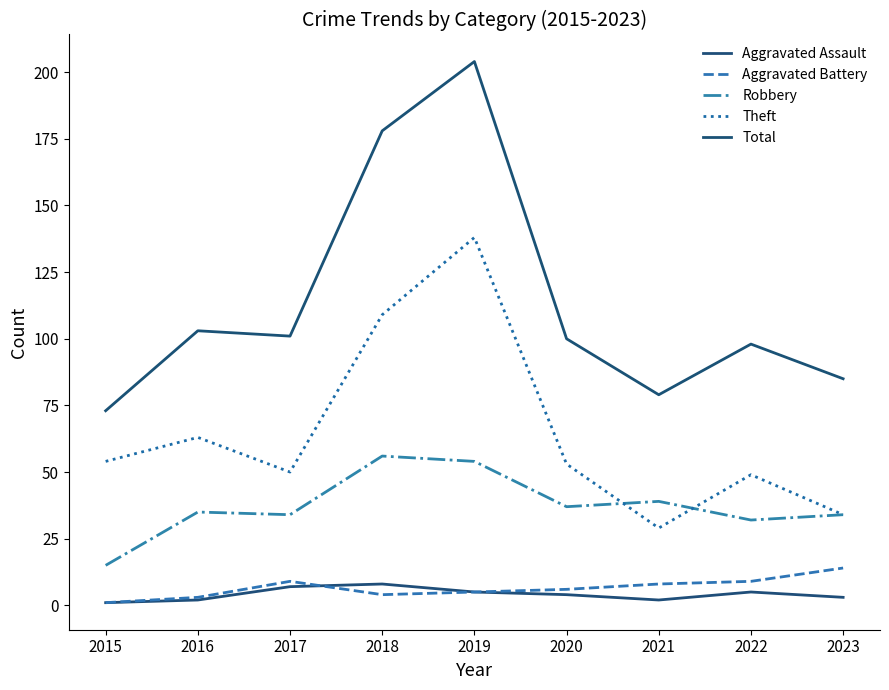

Reading left to right, transcribe all the data shown in this chart.

Aggravated Assault: 1	2	7	8	5	4	2	5	3
Aggravated Battery: 1	3	9	4	5	6	8	9	14
Robbery: 15	35	34	56	54	37	39	32	34
Theft: 54	63	50	109	138	53	29	49	34
Total: 73	103	101	178	204	100	79	98	85